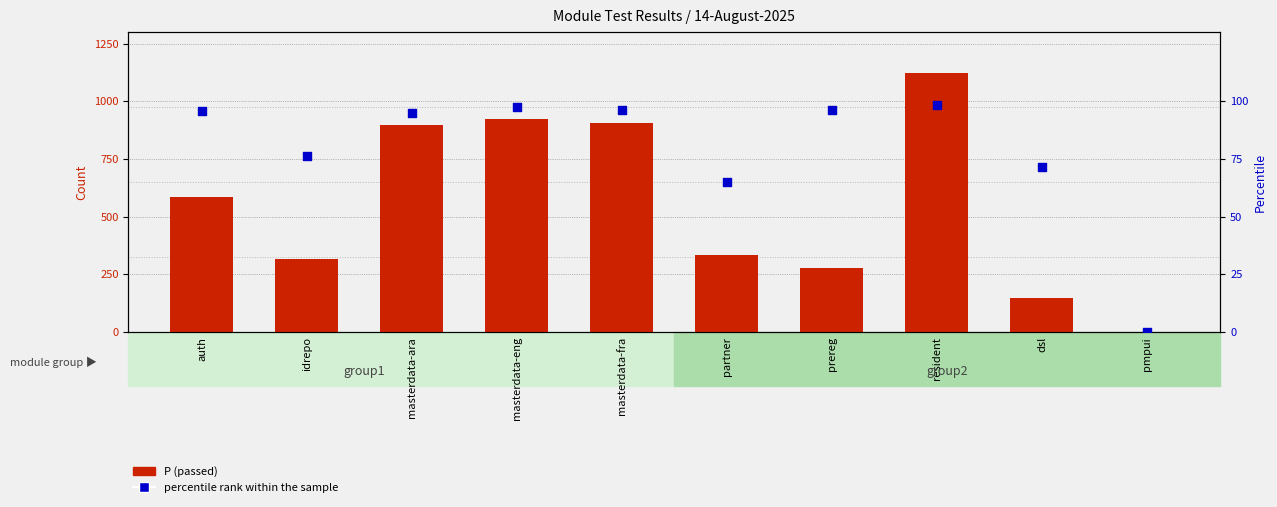

What are all the series names shown in the legend?

P (passed), percentile rank within the sample